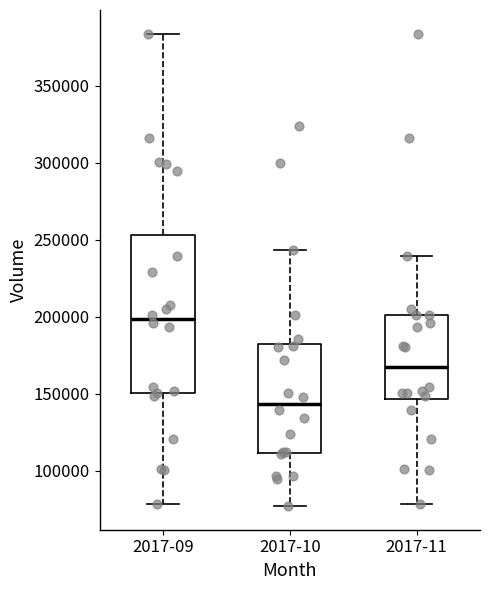

Reading left to right, read every box against the y-axis: the position of its median line, the range the box covers, and the ends of its whiskers. The values are not printed on the chart, so give them approximately, as read against the axis.

2017-09: median 200000, box 150000 to 255000, whiskers 80000 to 385000
2017-10: median 145000, box 110000 to 180000, whiskers 75000 to 245000
2017-11: median 165000, box 145000 to 200000, whiskers 80000 to 240000